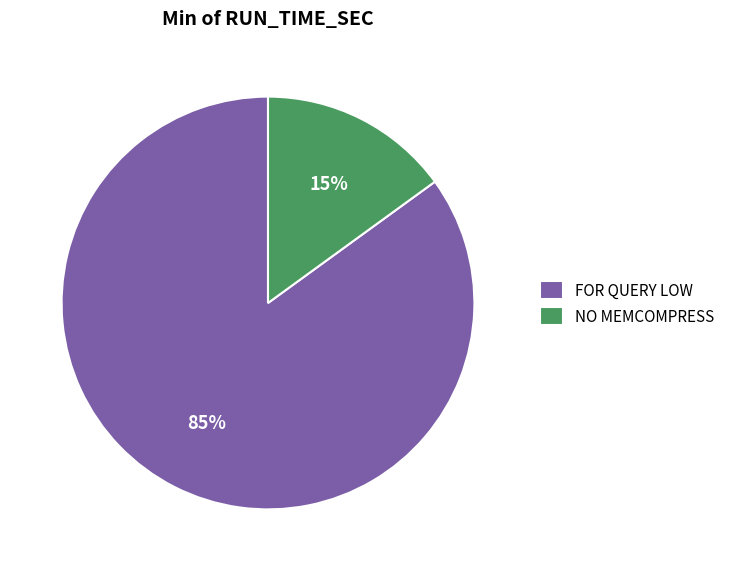

To the nearest percent, what is the difference between the NO MEMCOMPRESS and FOR QUERY LOW slice percentages?

70%